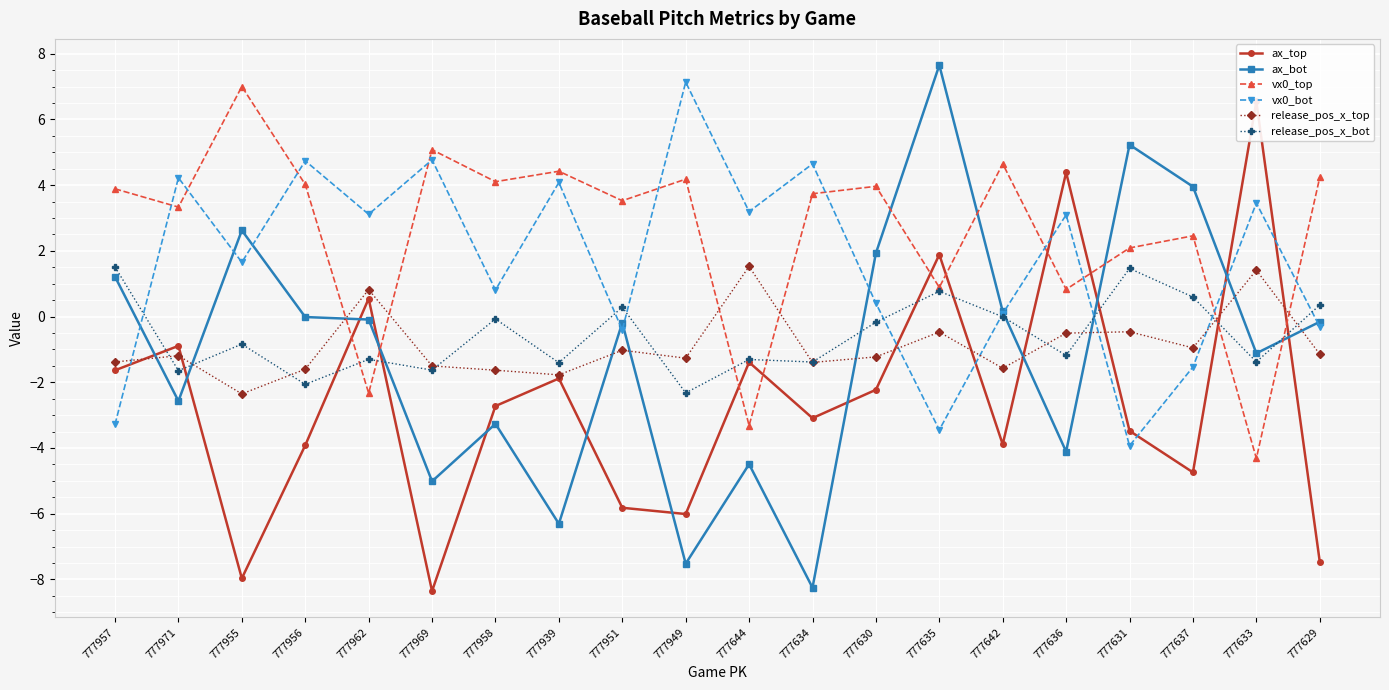

Where is the first local maximum for ax_bot?

777955